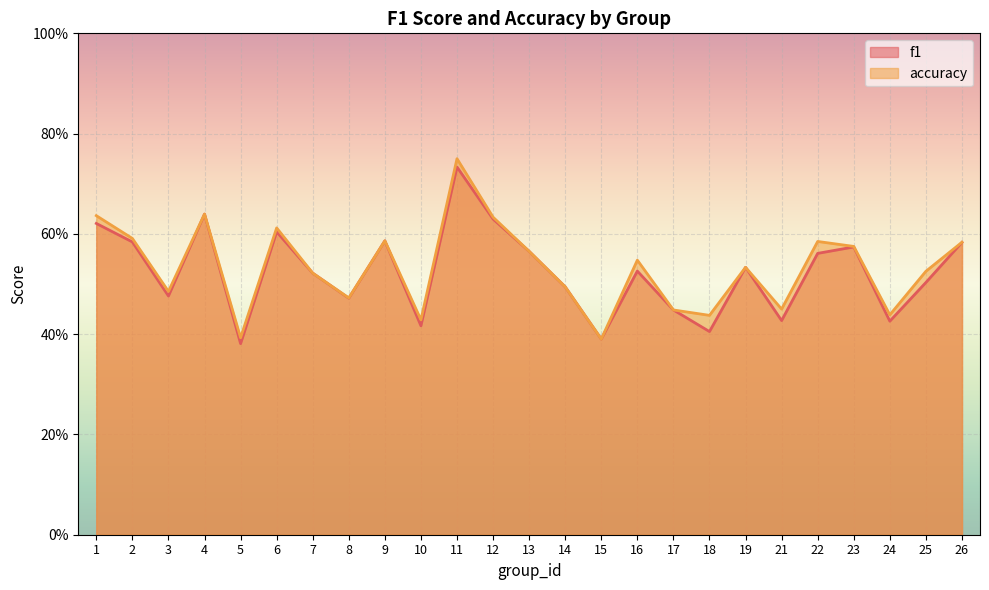

Does the chart display data point markers on the line(s)?

No